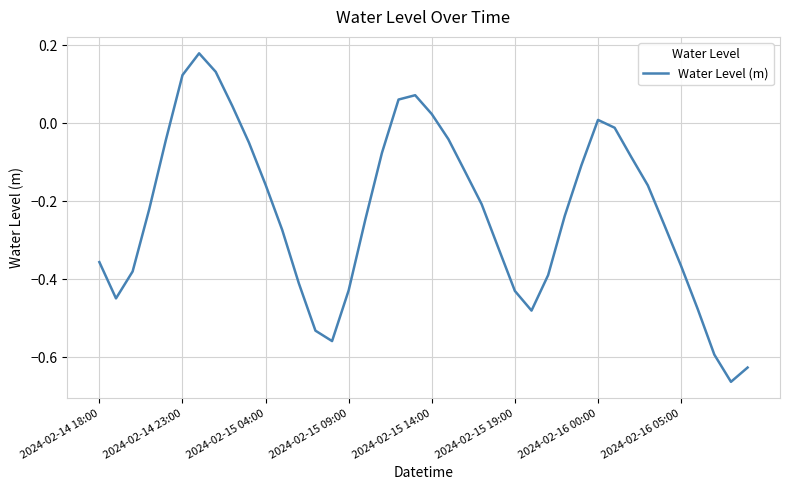

What is the difference between the maximum and minimum values?

0.8